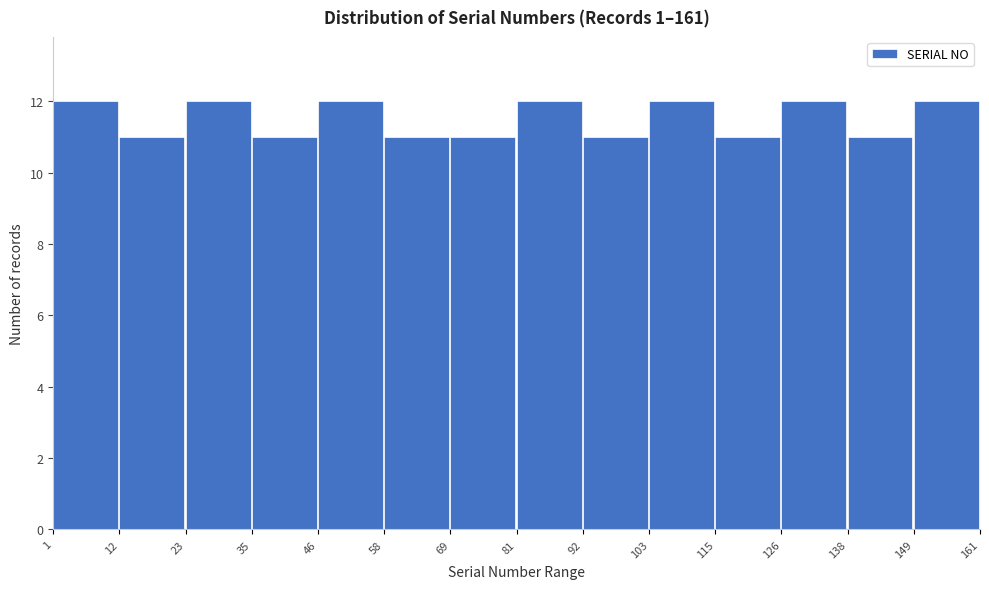

Reading left to right, list every bar in this chart as the range it spans on the x-axis followed by its height. The values are not printed on the chart, so give them approximately, as read against the axis.

1 to 12: 12
12 to 23: 11
23 to 35: 12
35 to 46: 11
46 to 58: 12
58 to 69: 11
69 to 81: 11
81 to 92: 12
92 to 103: 11
103 to 115: 12
115 to 126: 11
126 to 138: 12
138 to 149: 11
149 to 161: 12